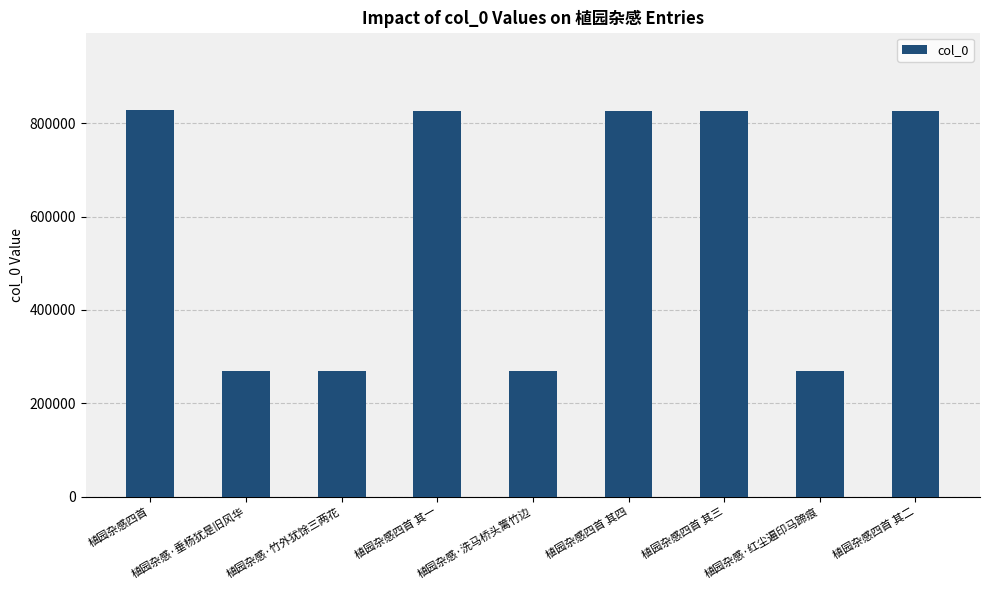

At which label is the value closest to 548970?

植园杂感四首 其一